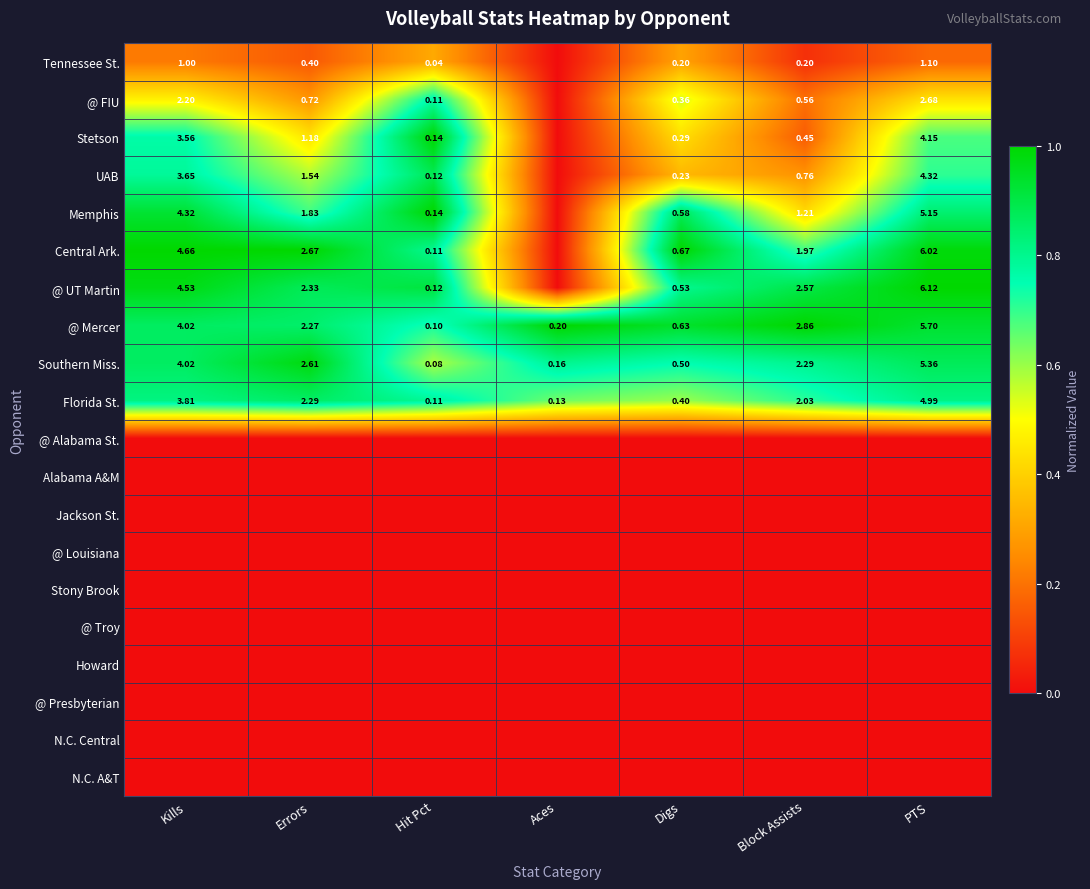

Is the value of Stetson at Kills greater than the value of Southern Miss. at Block Assists?

No